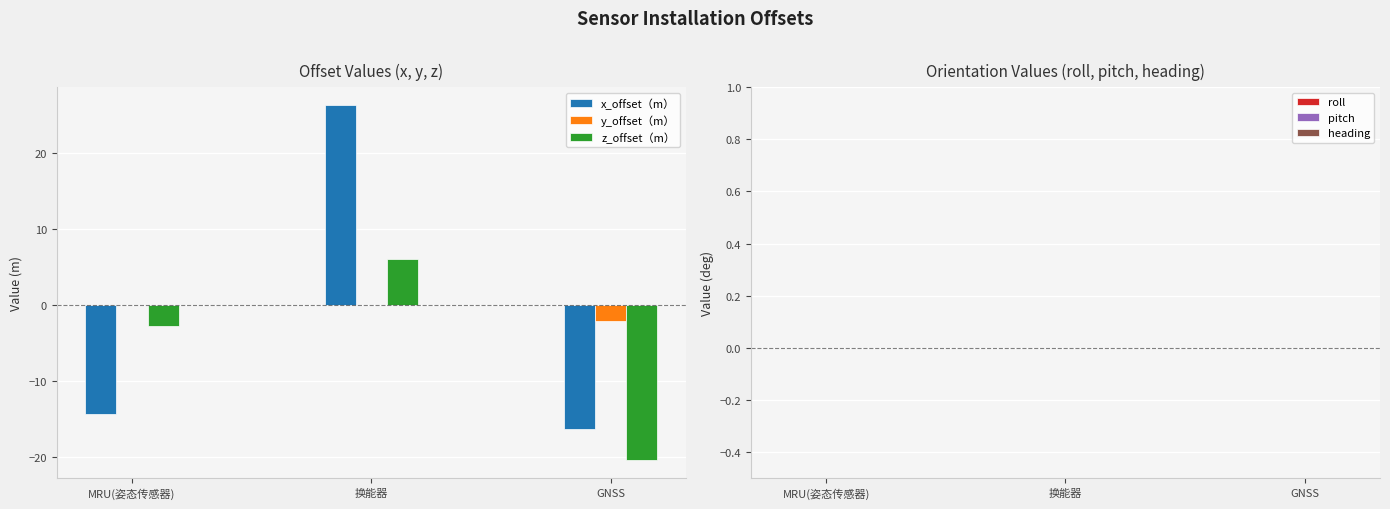

How many groups of bars are there?

3